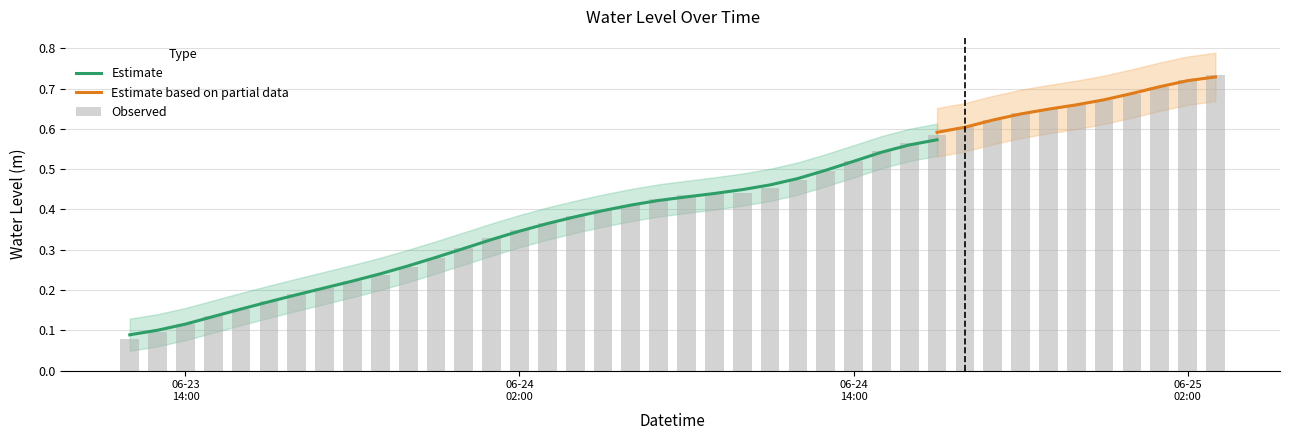

What is the average value?

0.4